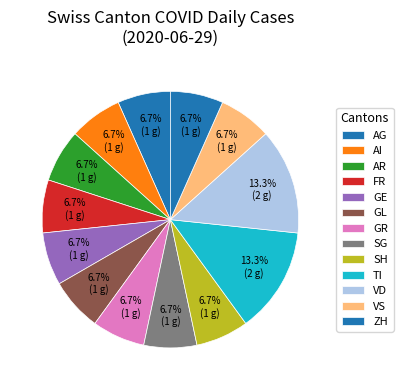

Which category has the biggest portion of the pie?

TI